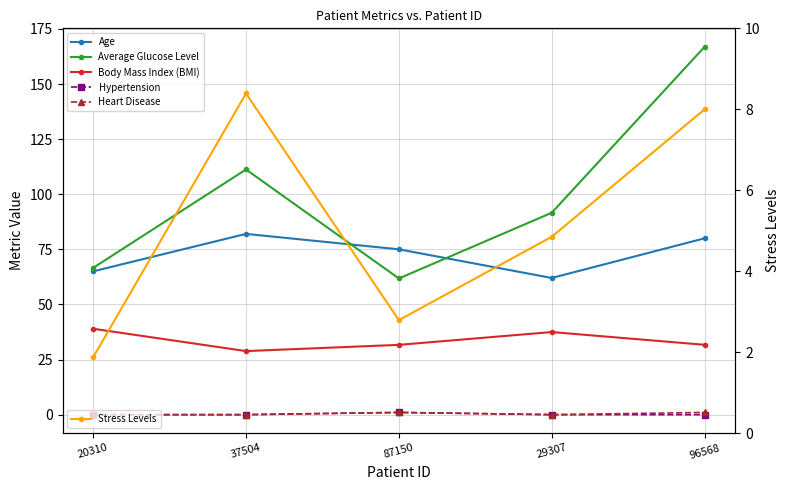

What are all the series names shown in the legend?

Age, Average Glucose Level, Body Mass Index (BMI), Hypertension, Heart Disease, Stress Levels